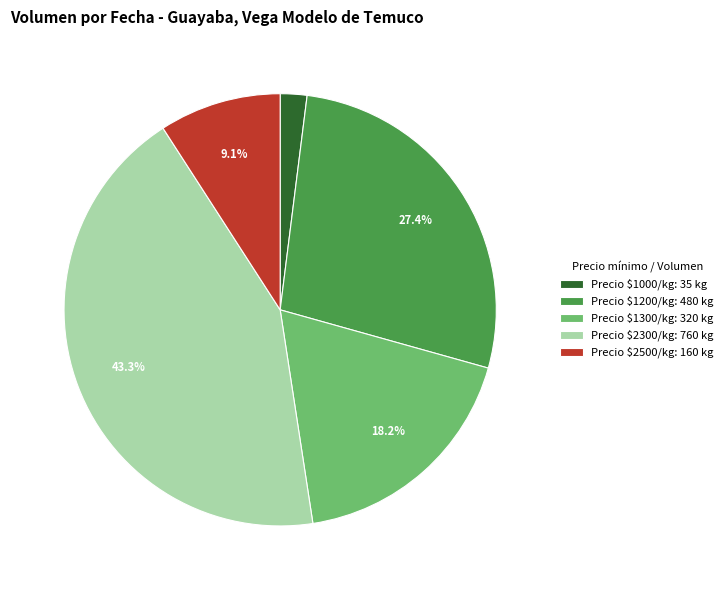

Which category has the smallest portion of the pie?

Precio $1000/kg: 35 kg